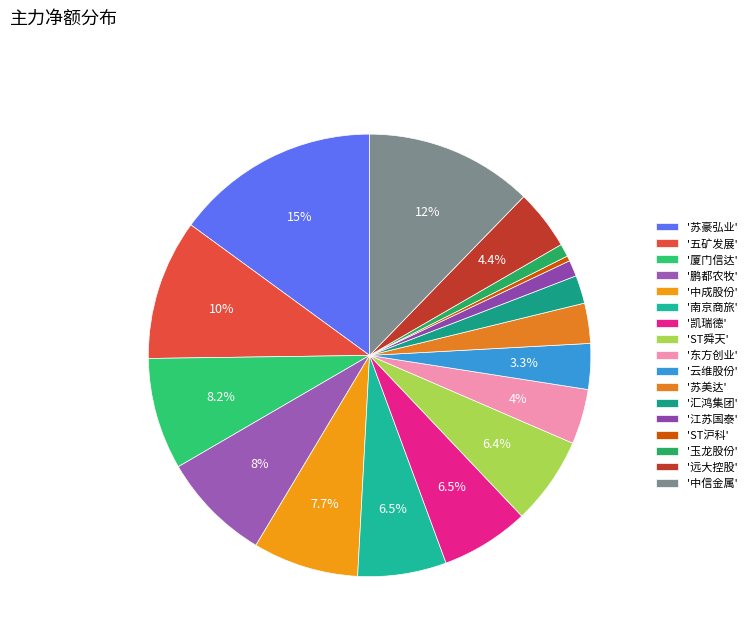

Which slice is the smallest?

'ST沪科'